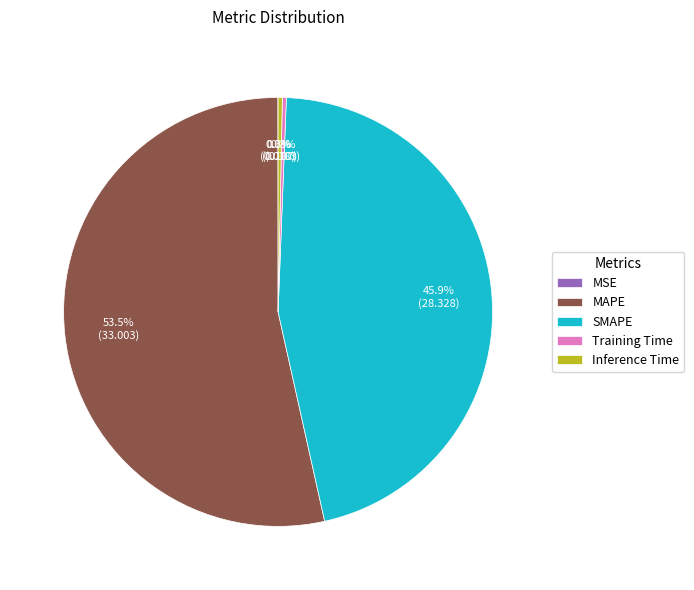

Which category has the biggest portion of the pie?

MAPE